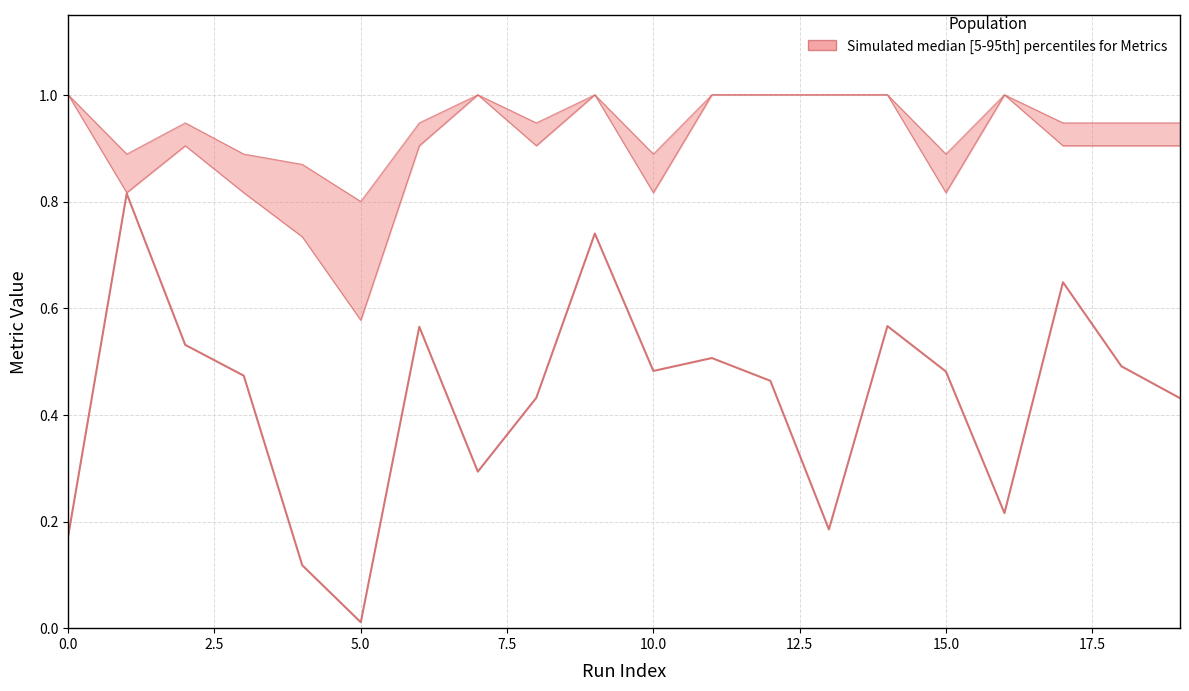

The chart shows a value of 0.2 at 17.5. True or false?

False